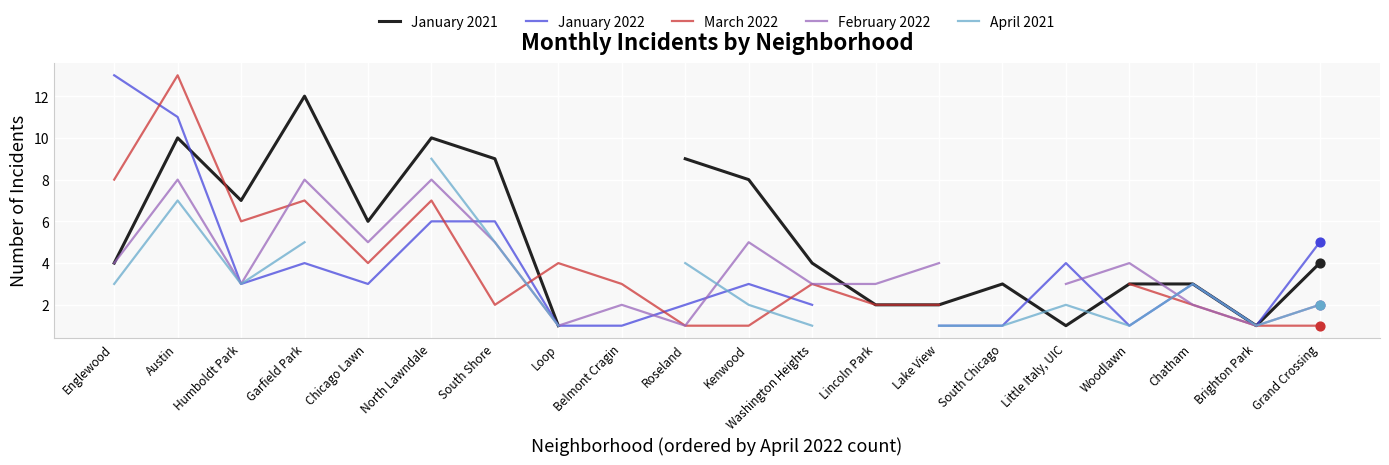

At how many categories does at least one series exceed 6?

8